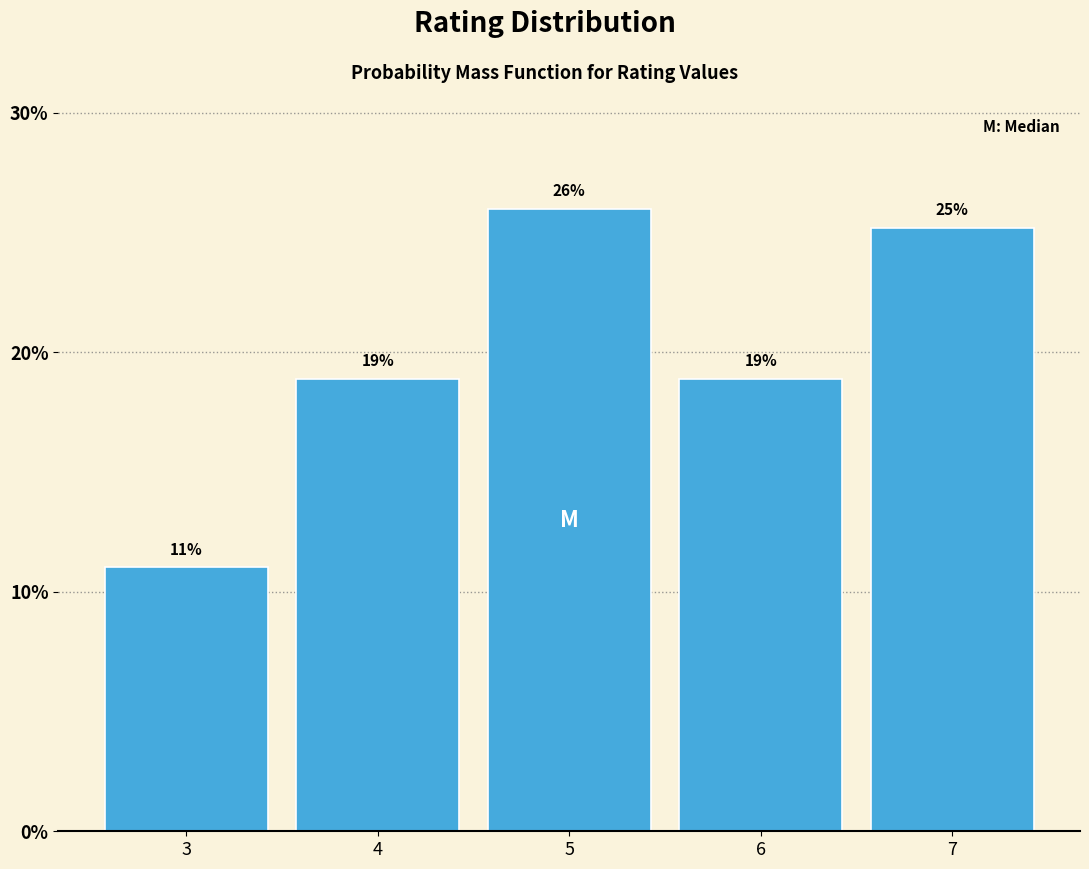

Are the bars horizontal?

No